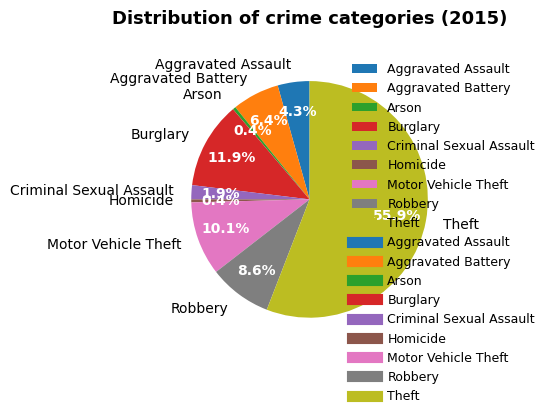

What is the largest slice in the pie chart?

Theft